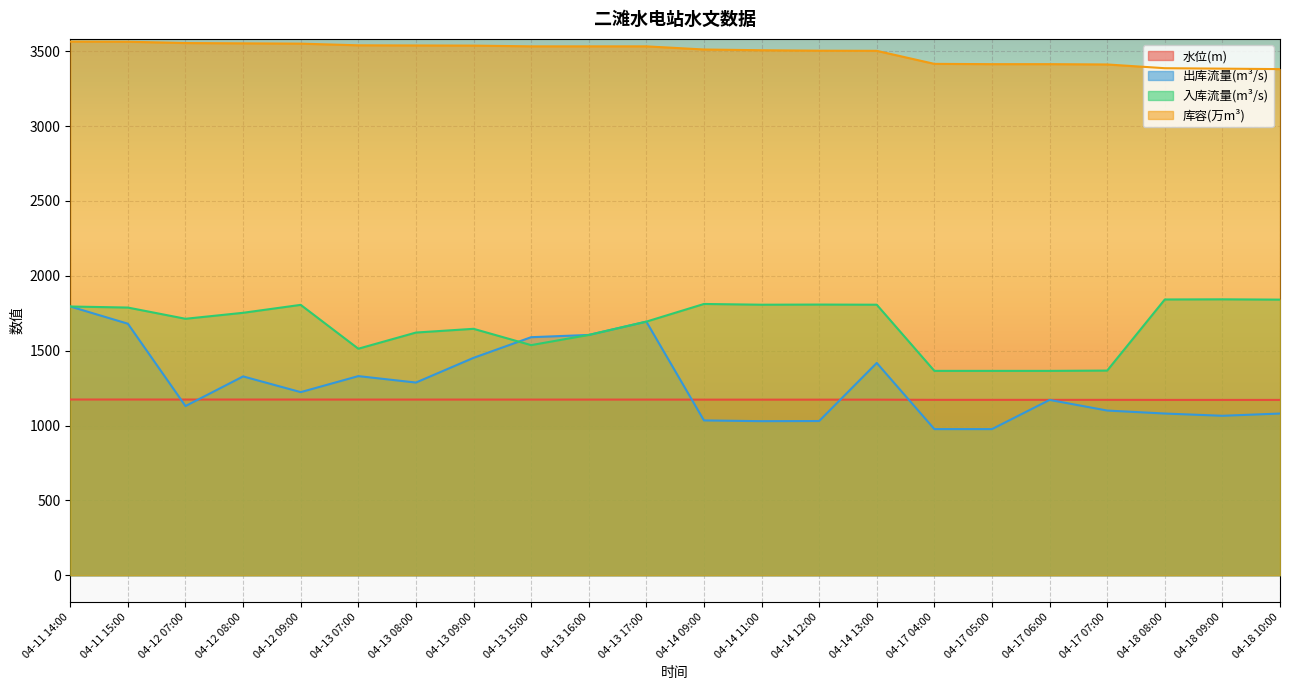

What are all the series names shown in the legend?

水位(m), 出库流量(m³/s), 入库流量(m³/s), 库容(万m³)